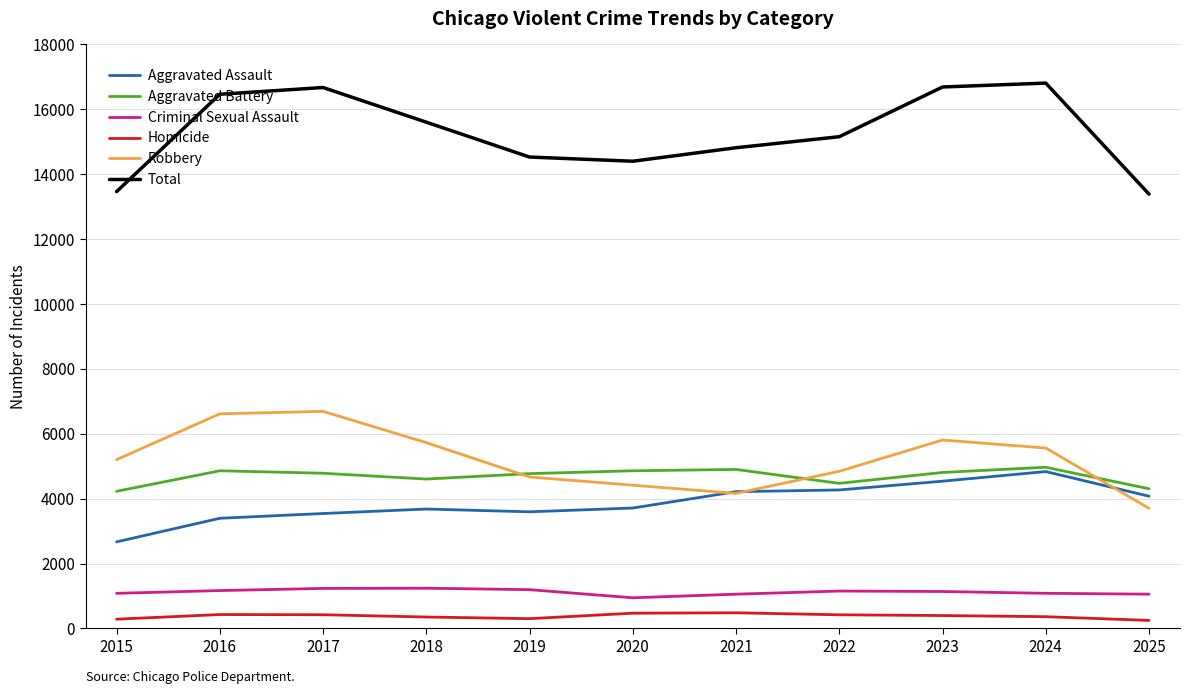

Which series has the widest spread of values?

Total